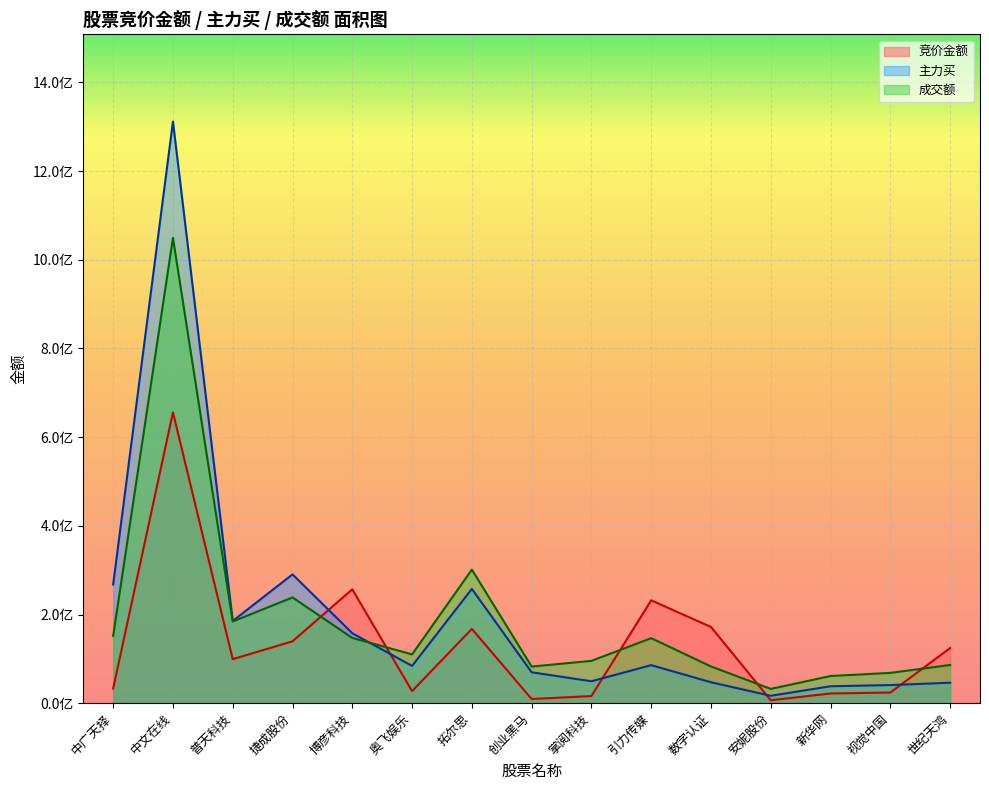

The 成交额 series shows 48737572.3 at 安妮股份. True or false?

False